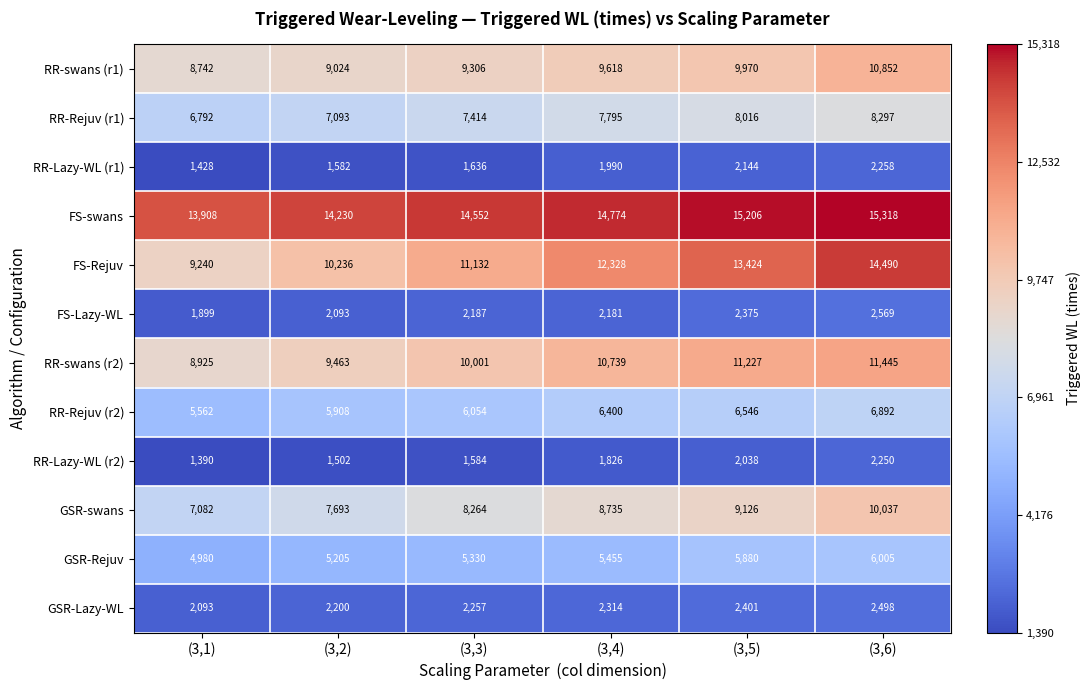

What is the difference between the second highest and minimum values in the RR-swans (r1) series?

1228